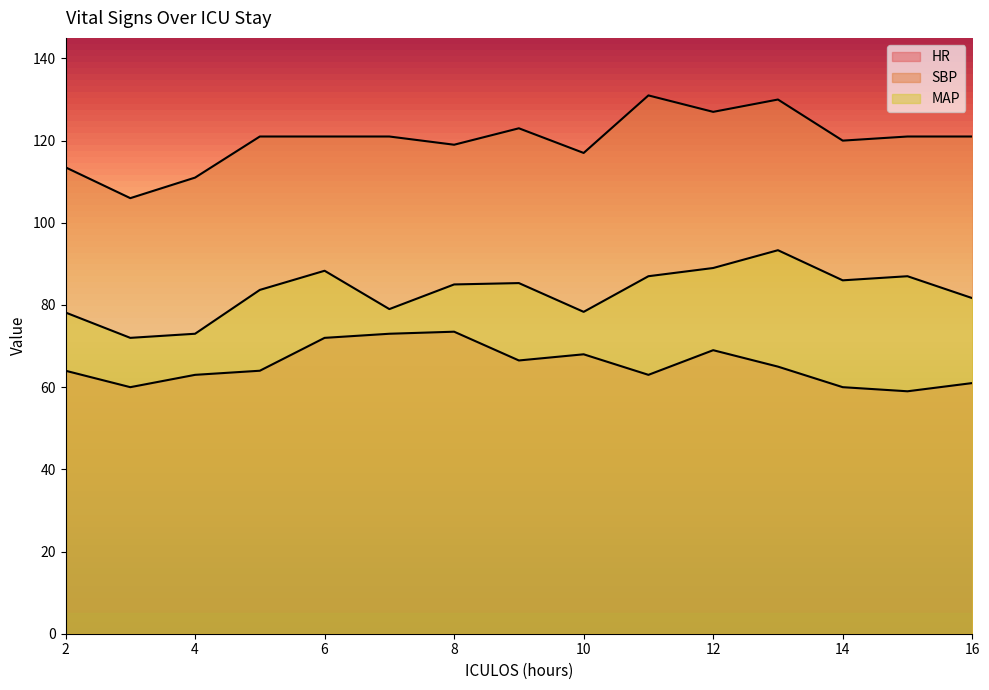

Reading right to left, list all the values displayed in this chart.

HR: 61.0	59.0	60.0	65.0	69.0	63.0	68.0	66.5	73.5	73.0	72.0	64.0	63.0	60.0	64.0
SBP: 121.0	121.0	120.0	130.0	127.0	131.0	117.0	123.0	119.0	121.0	121.0	121.0	111.0	106.0	113.5
MAP: 81.7	87.0	86.0	93.3	89.0	87.0	78.3	85.3	85.0	79.0	88.3	83.7	73.0	72.0	78.2